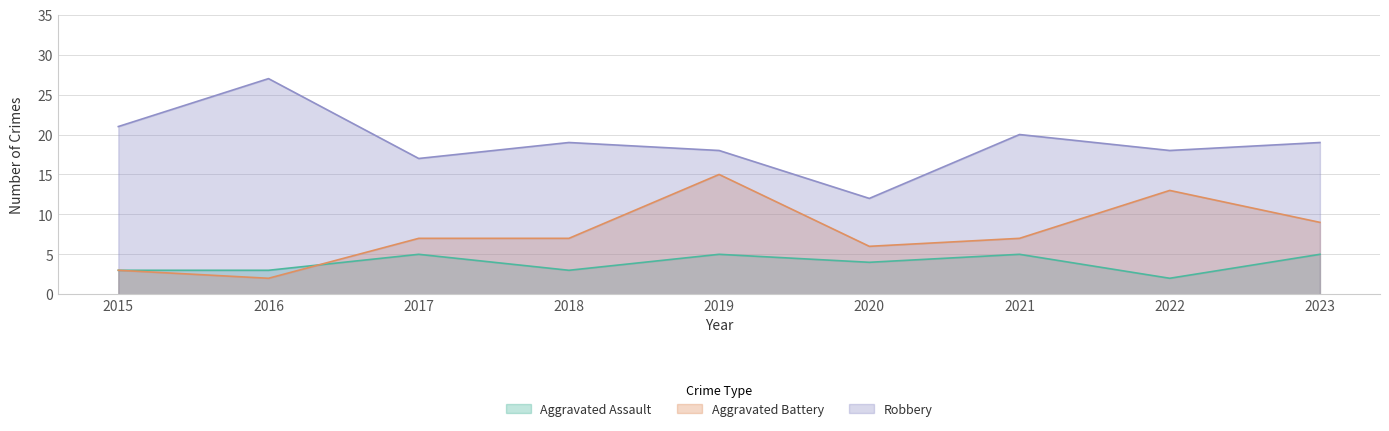

What is the total value across all series at 2020?

22